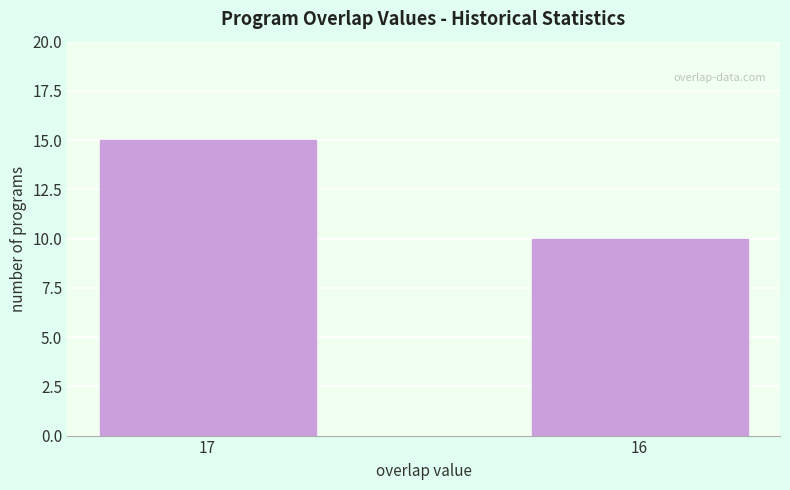

Between 17 and 16, which is larger?

17